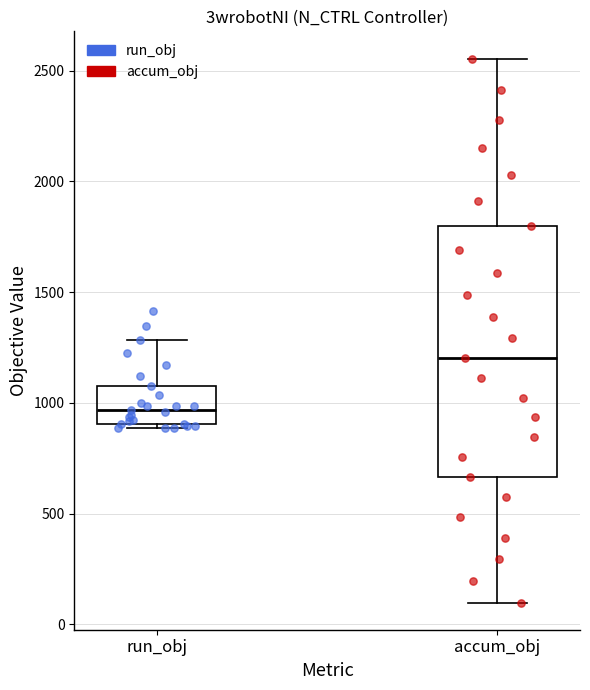

Which box is the tallest, from its lower edge to its upper edge?

accum_obj